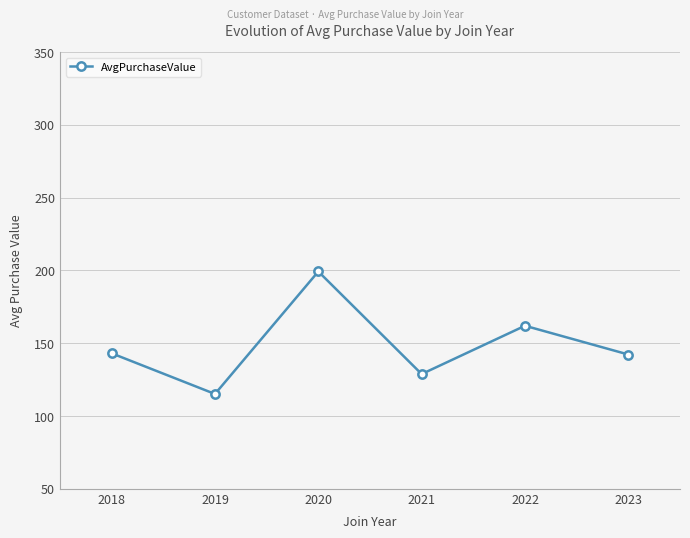

How many lines are shown in the chart?

1